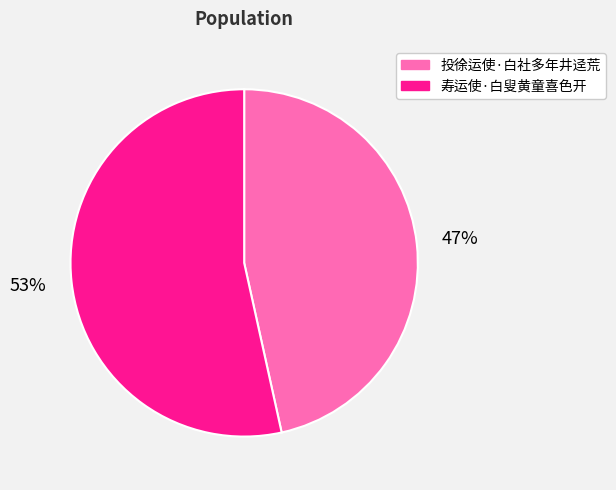

Rank the categories by value from highest to lowest.

寿运使·白叟黄童喜色开, 投徐运使·白社多年井迳荒